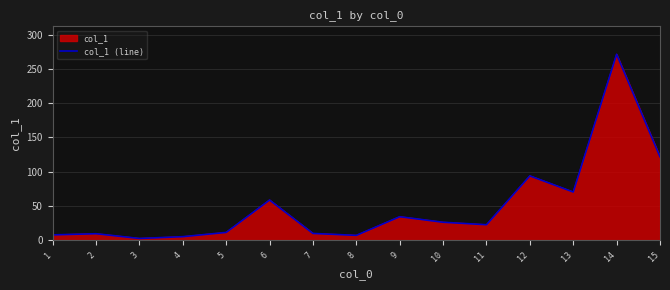

Does the chart display data point markers on the line(s)?

No